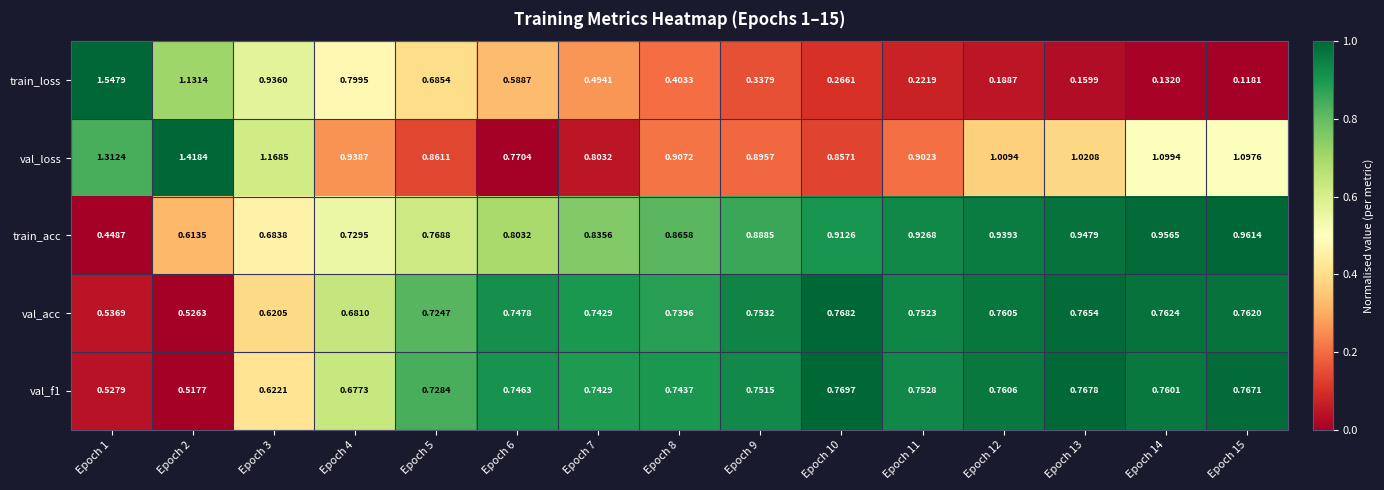

Rank the series at Epoch 15 from lowest to highest value.

train_loss, val_acc, val_f1, train_acc, val_loss